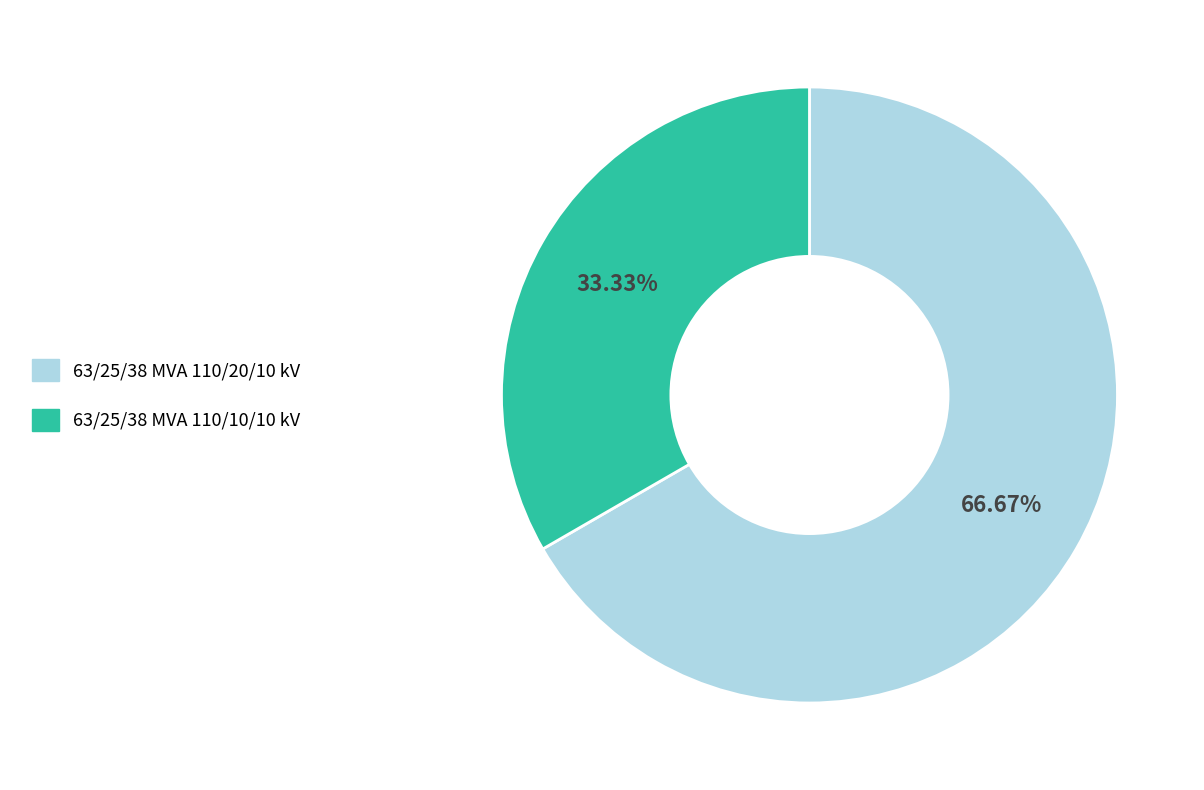

What is the largest slice in the pie chart?

63/25/38 MVA 110/20/10 kV